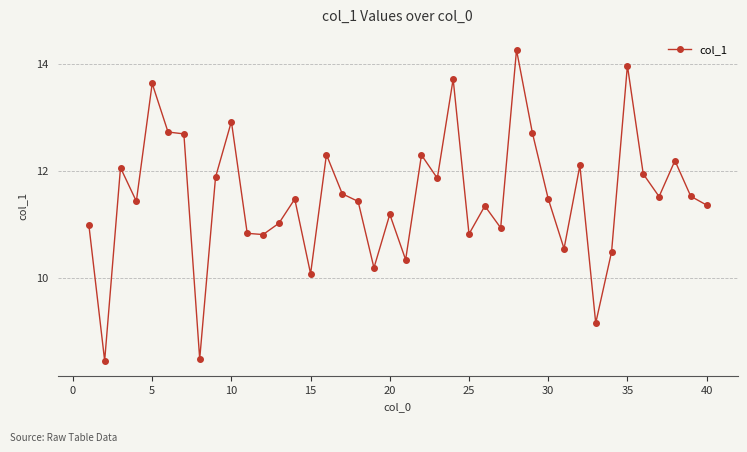

What is the average value?

11.5